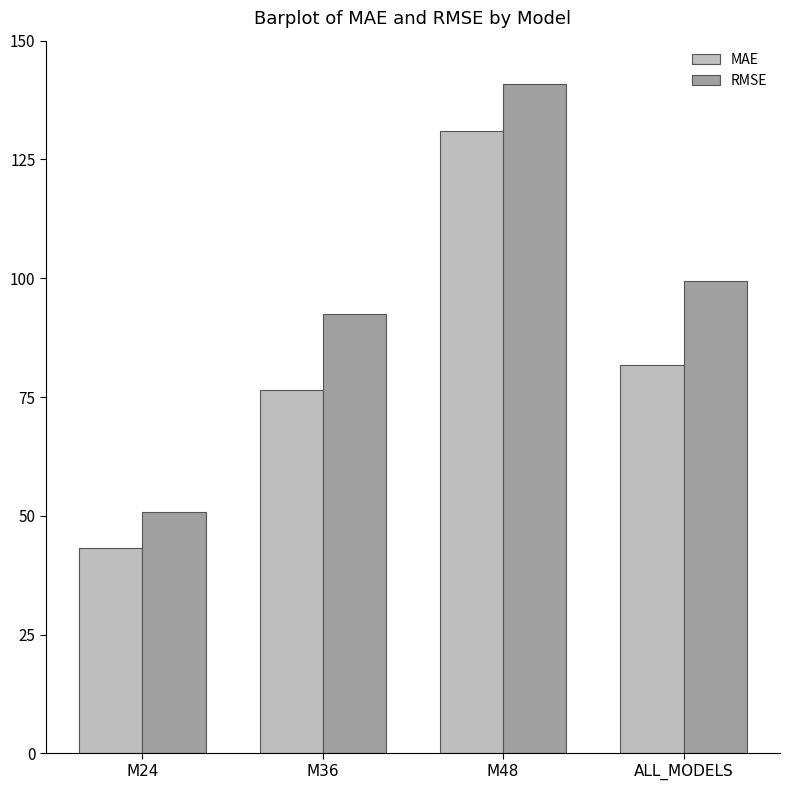

Rank the categories by MAE value from lowest to highest.

M24, M36, ALL_MODELS, M48